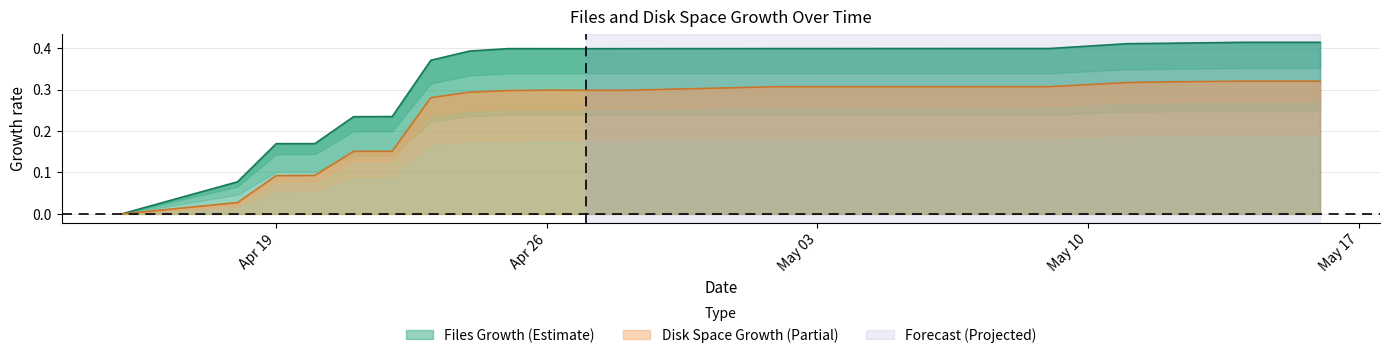

Which series has the widest spread of values?

files